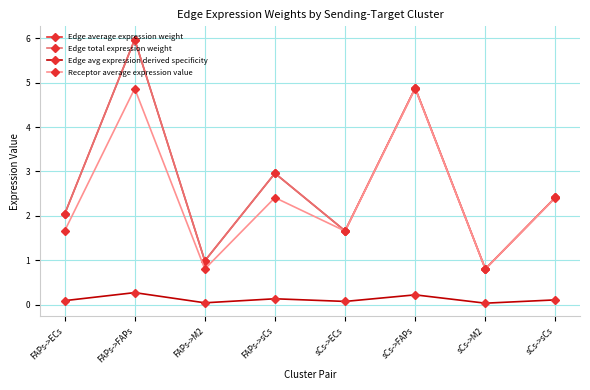

How many categories are shown in the chart?

8